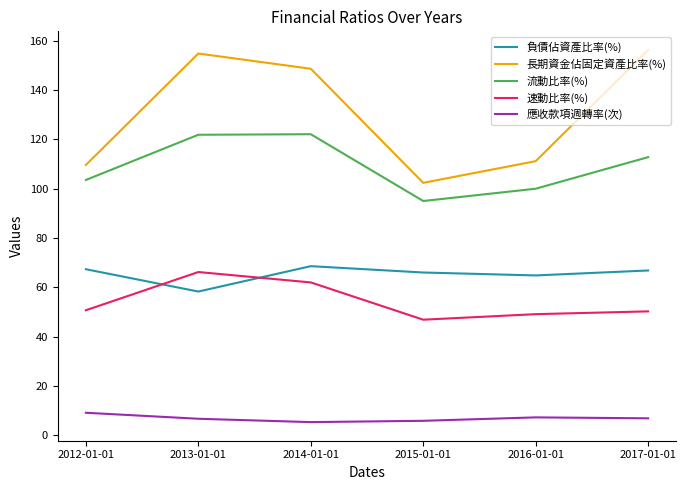

Does the chart have visible grid lines?

No